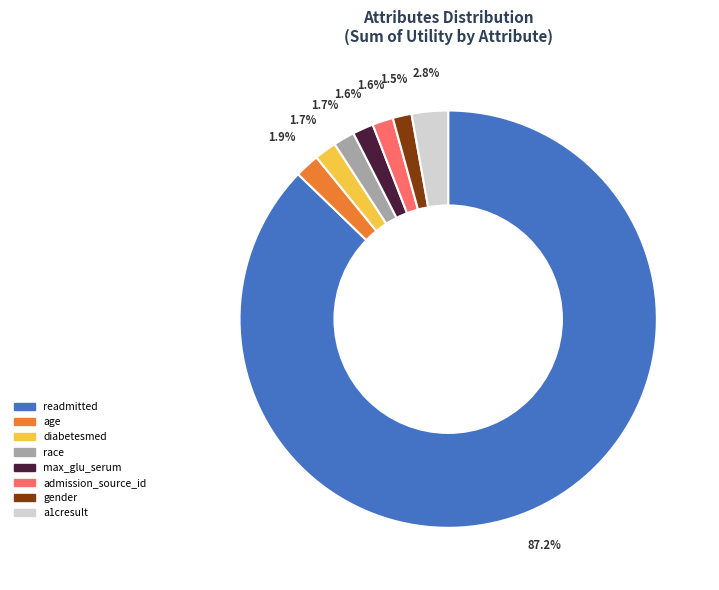

What is the majority slice?

readmitted